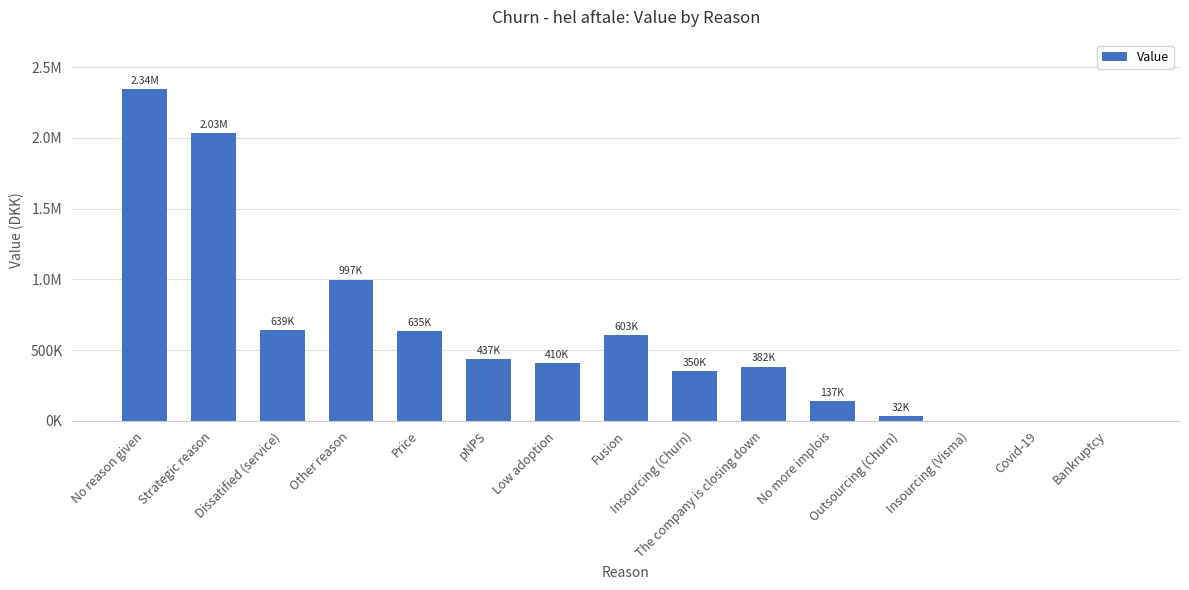

Are the bars horizontal?

No